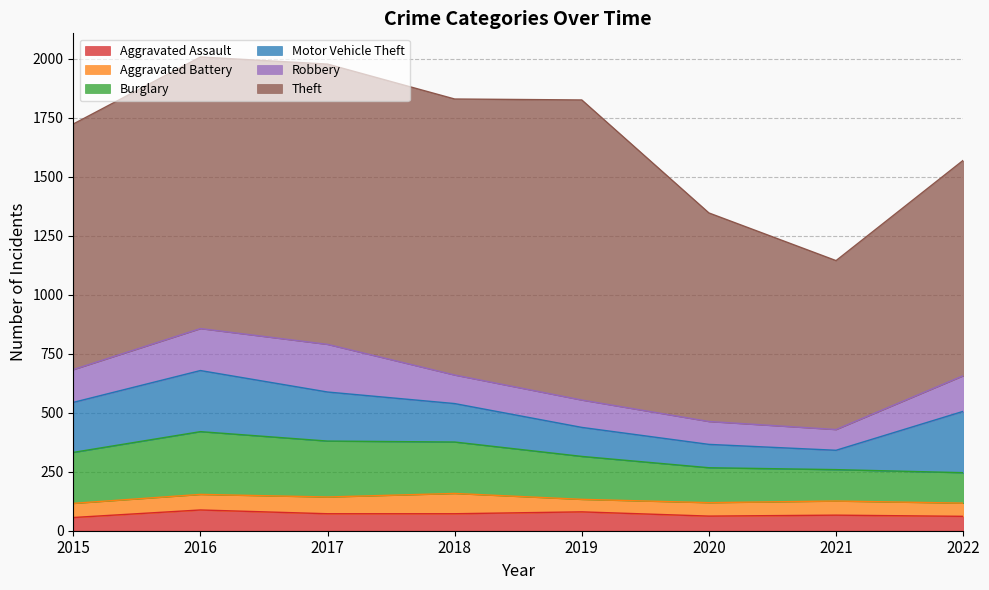

What is the sum of all Robbery values?

1092